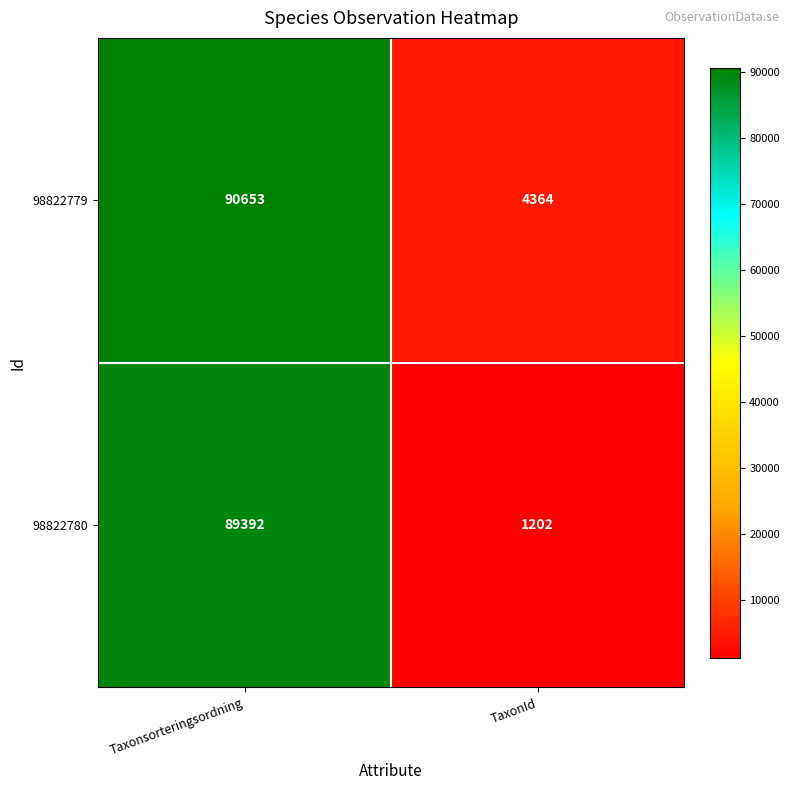

Reading right to left, extract all data points from this chart.

98822779: TaxonId=4364	Taxonsorteringsordning=90653
98822780: TaxonId=1202	Taxonsorteringsordning=89392